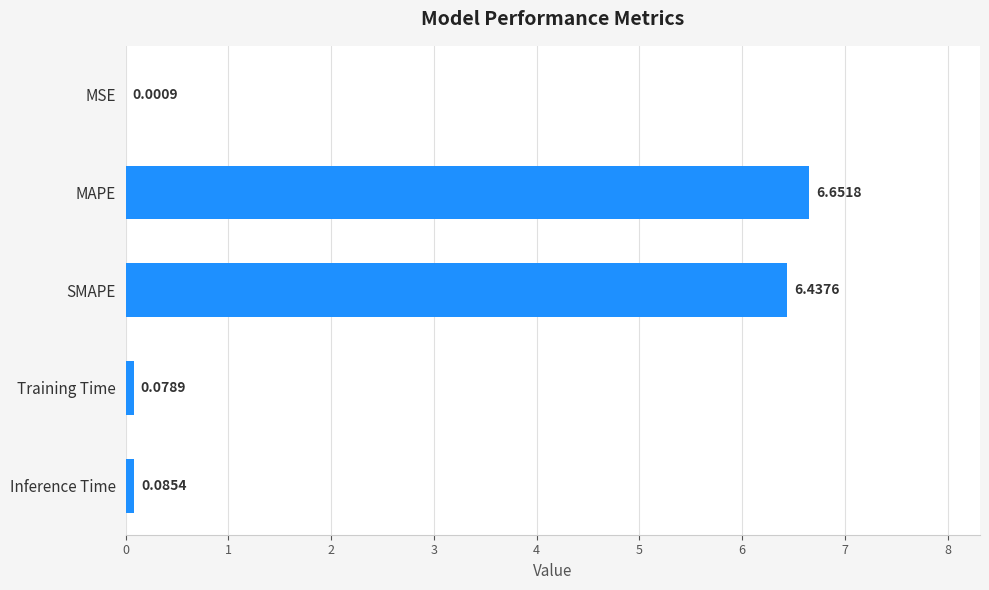

What is the sum of the values at MAPE and SMAPE?

13.1